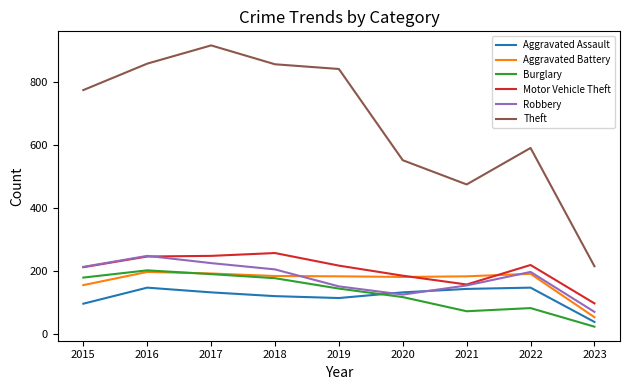

What is the sum of the Robbery values at 2021 and 2018?

357